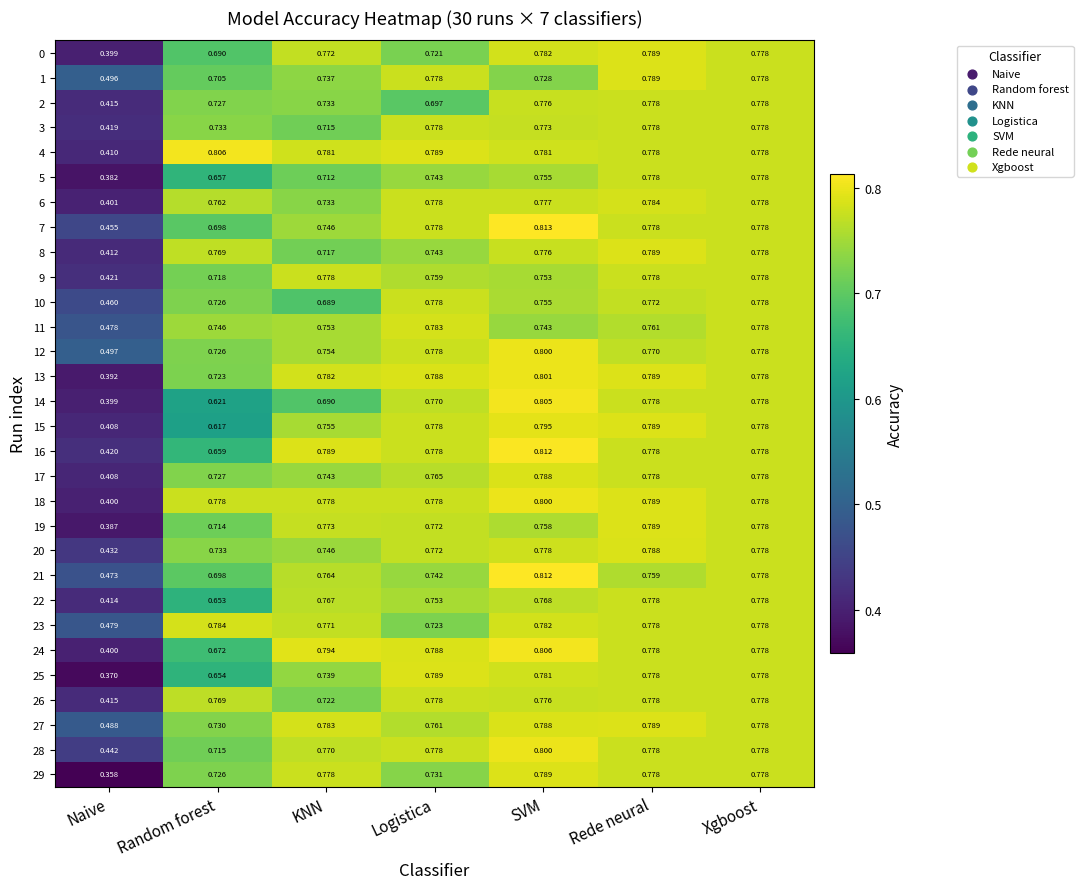

Is the value of 25 at Xgboost greater than the value of 5 at KNN?

Yes